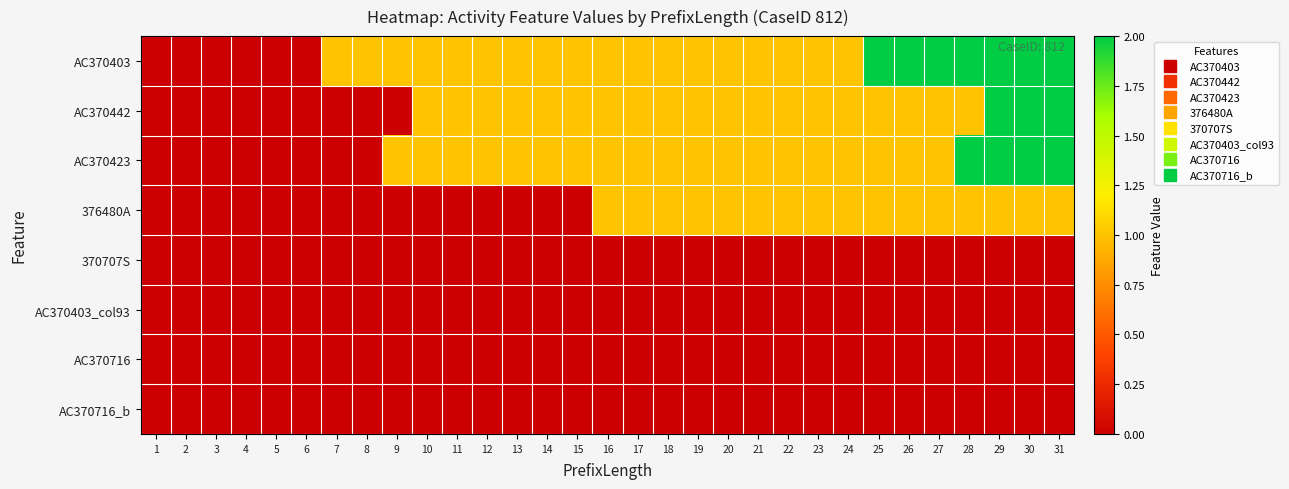

Between 7 and 25, which series saw the biggest shift?

AC370403